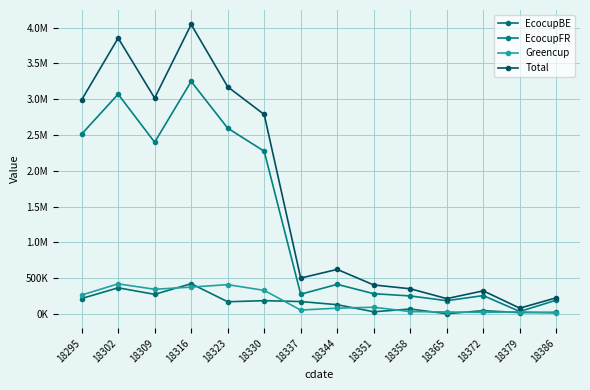

The value of Total at 18358 is 350999.8. True or false?

True